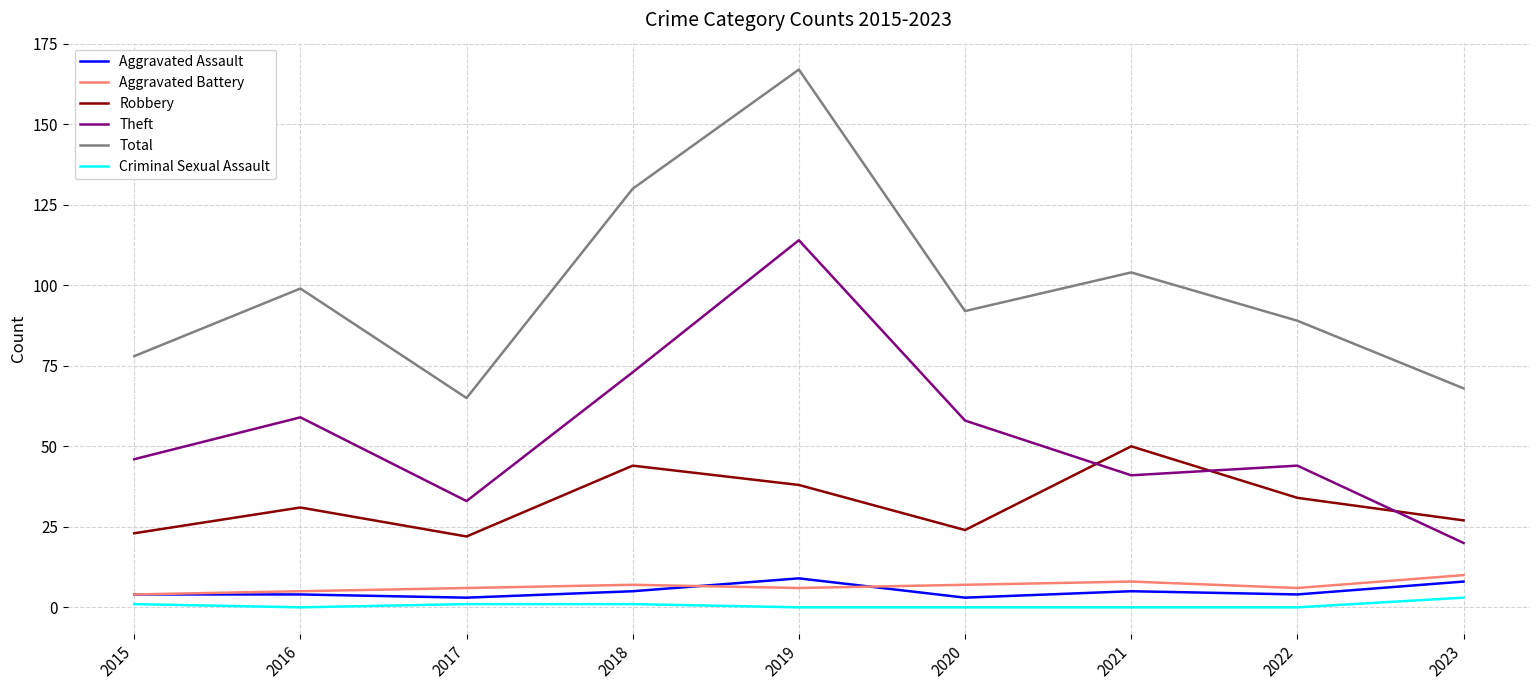

True or false: Theft has a value of 27 at 2019.

False